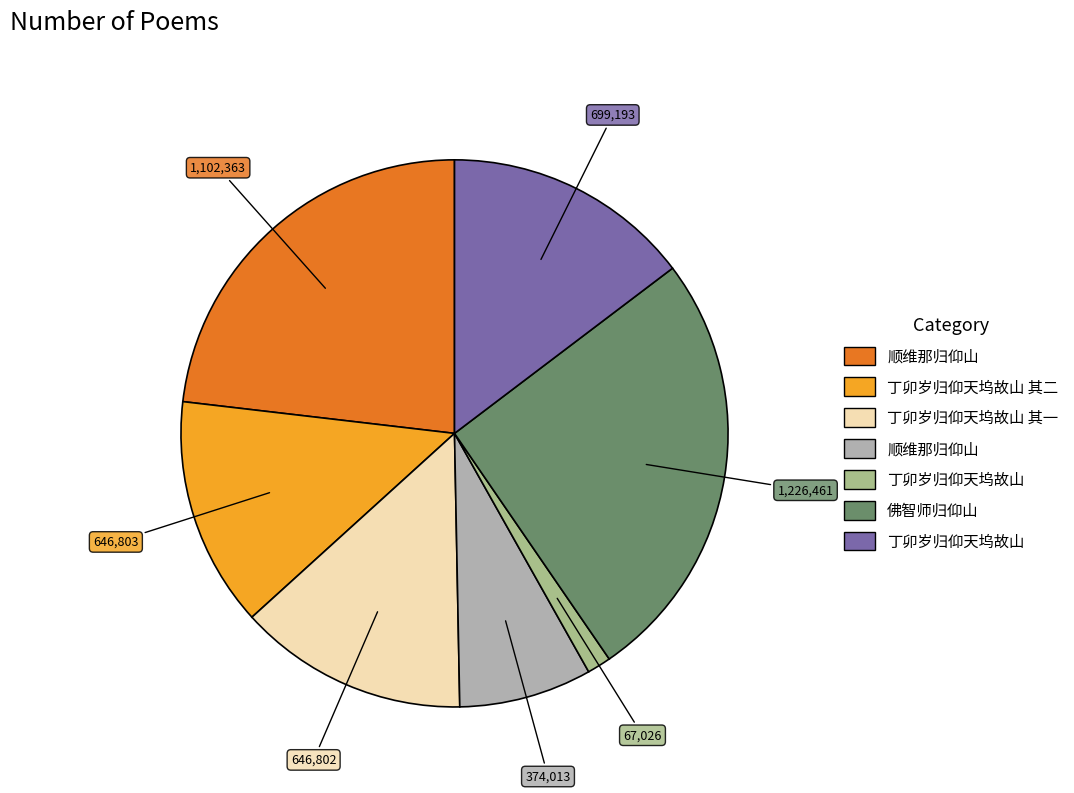

How many segments does this pie chart have?

7